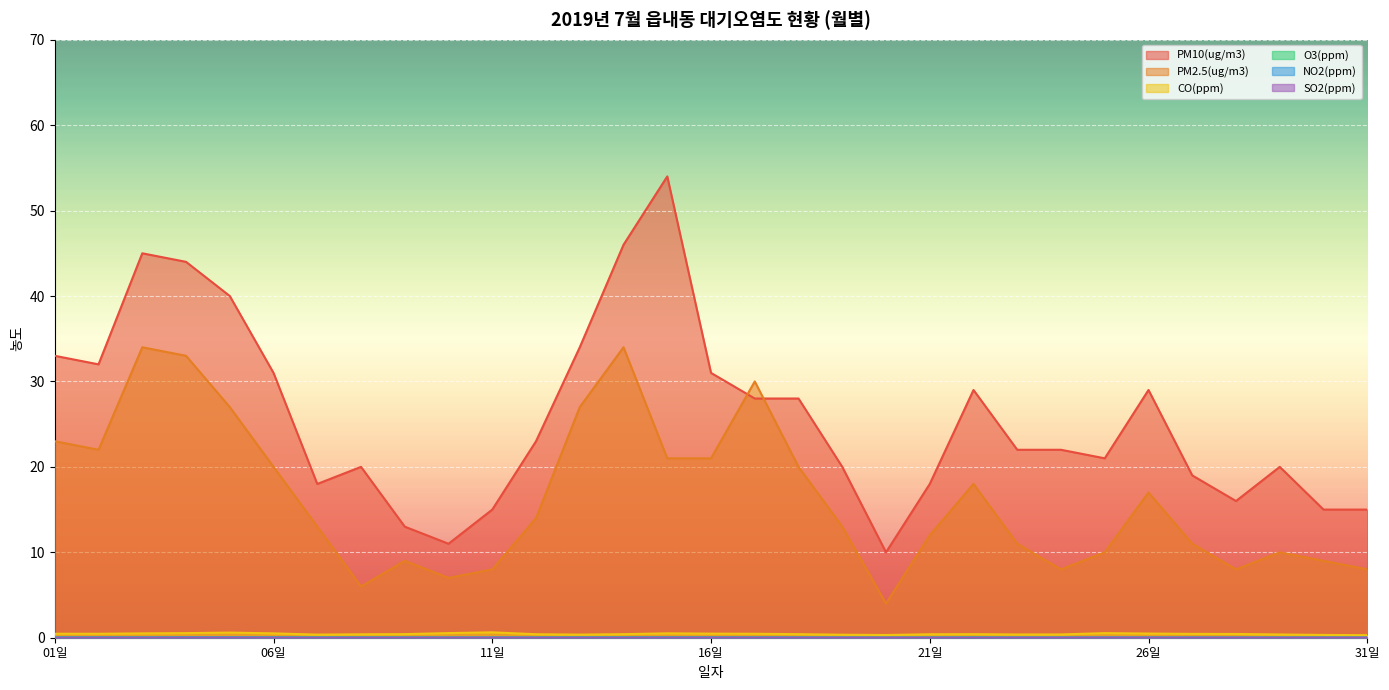

What are all the series names shown in the legend?

SO2(ppm), CO(ppm), NO2(ppm), O3(ppm), PM10(ug/m3), PM2.5(ug/m3)